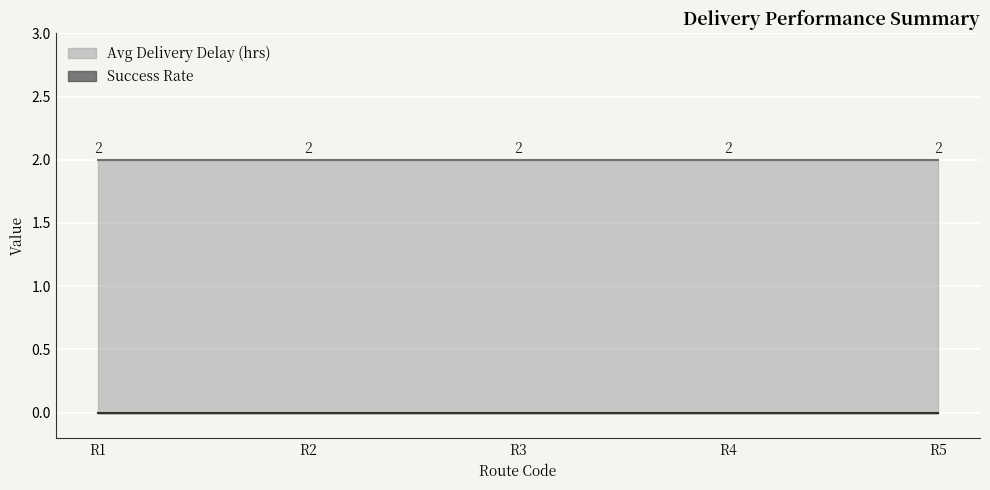

At which category does the chart reach its peak across all series?

R1